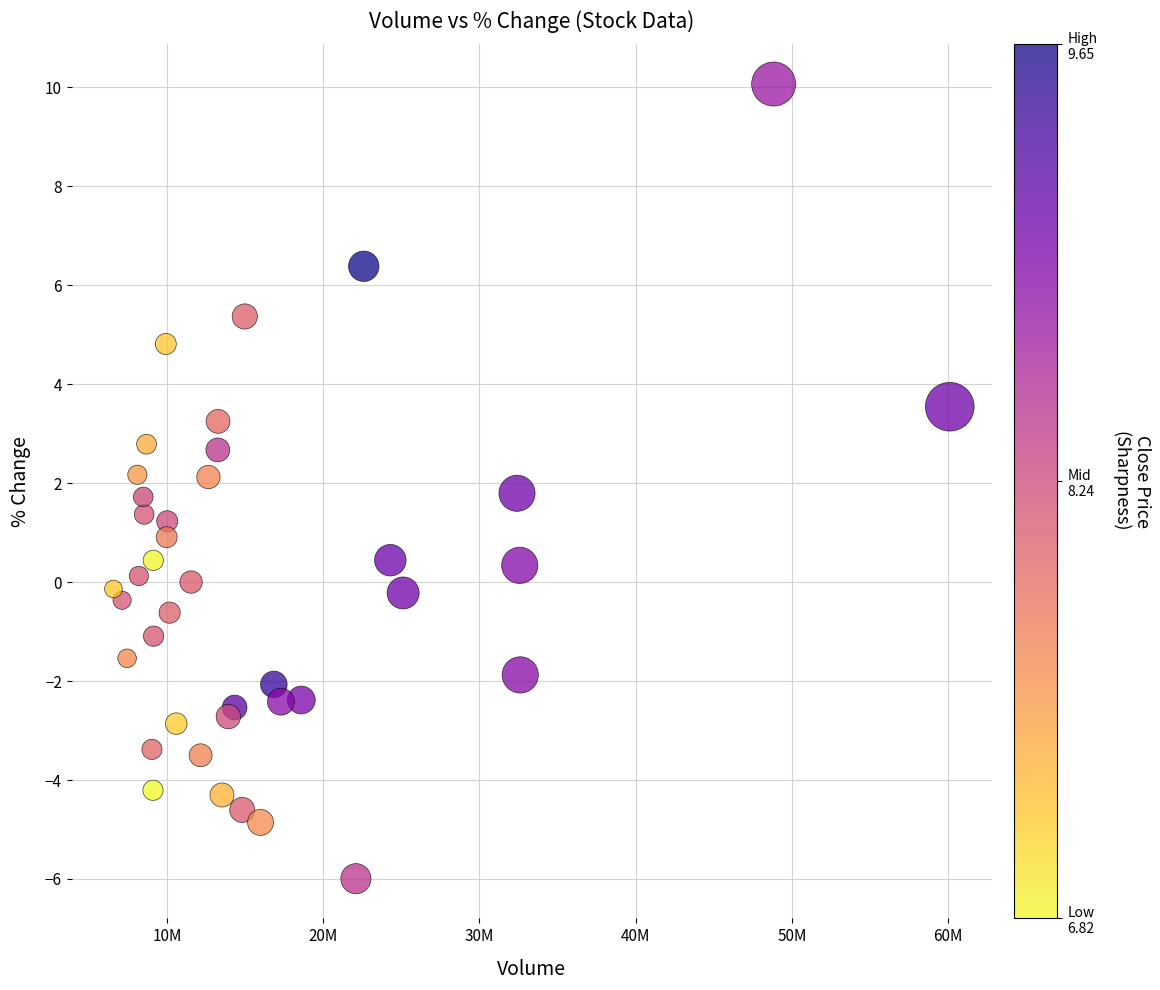

What is the range of X values (max minus min)?

53525336.0